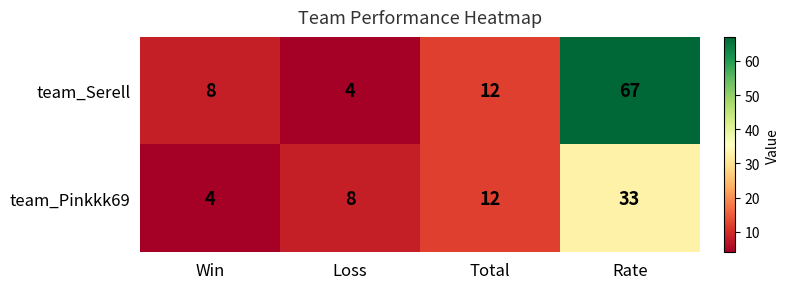

At which category is the sum across all series the highest?

Rate